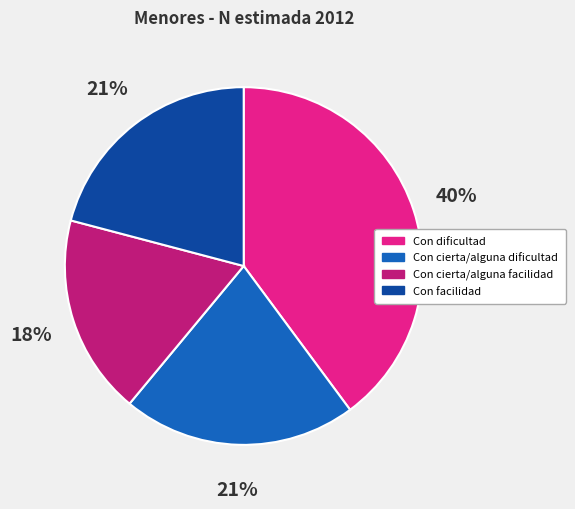

How many slices are in this pie chart?

4